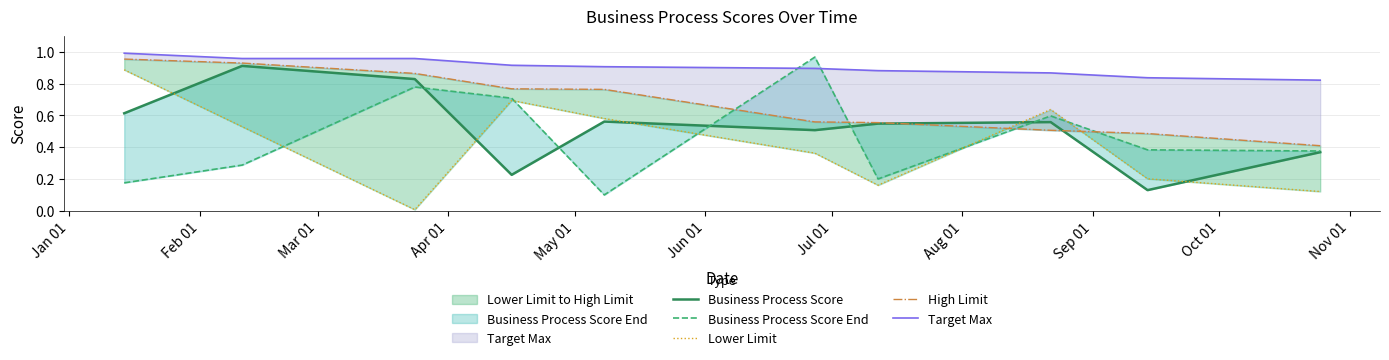

True or false: High Limit has more than 1 interior local peaks.

False